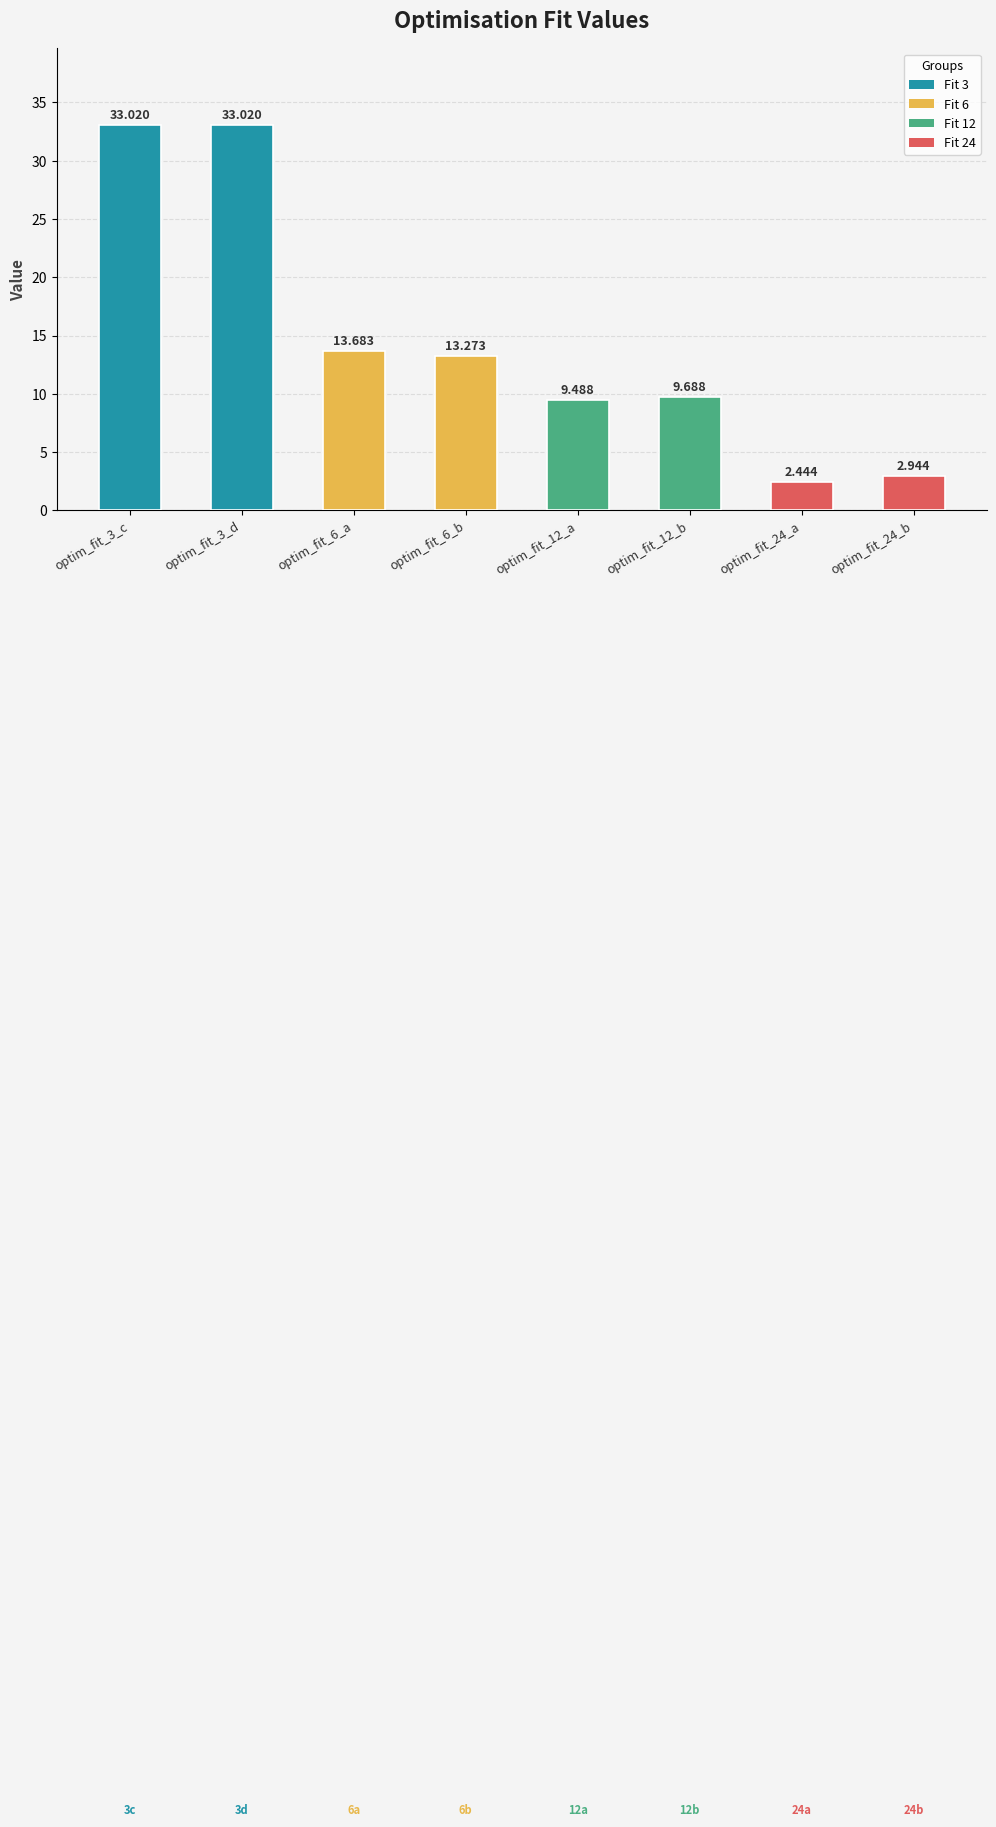

Which category has the lowest value across all series?

optim_fit_24_a